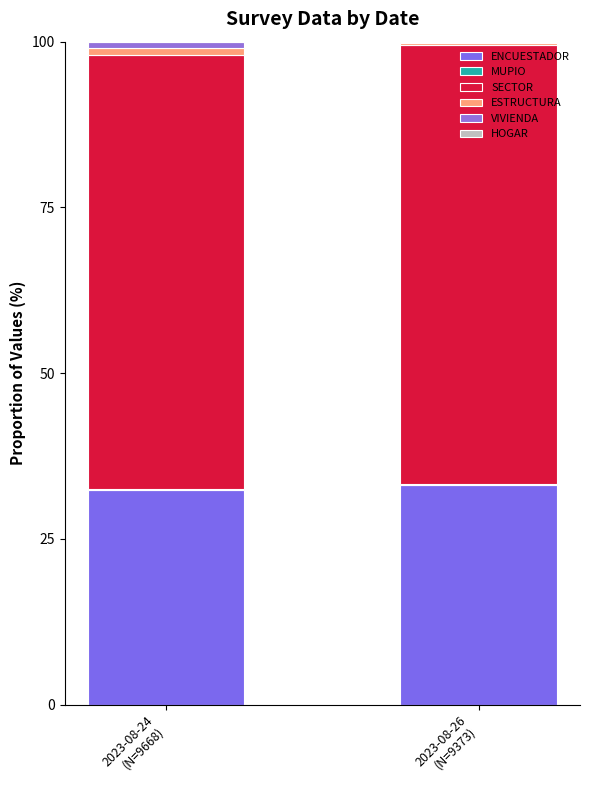

Are the bars grouped side by side (vs. stacked)?

No